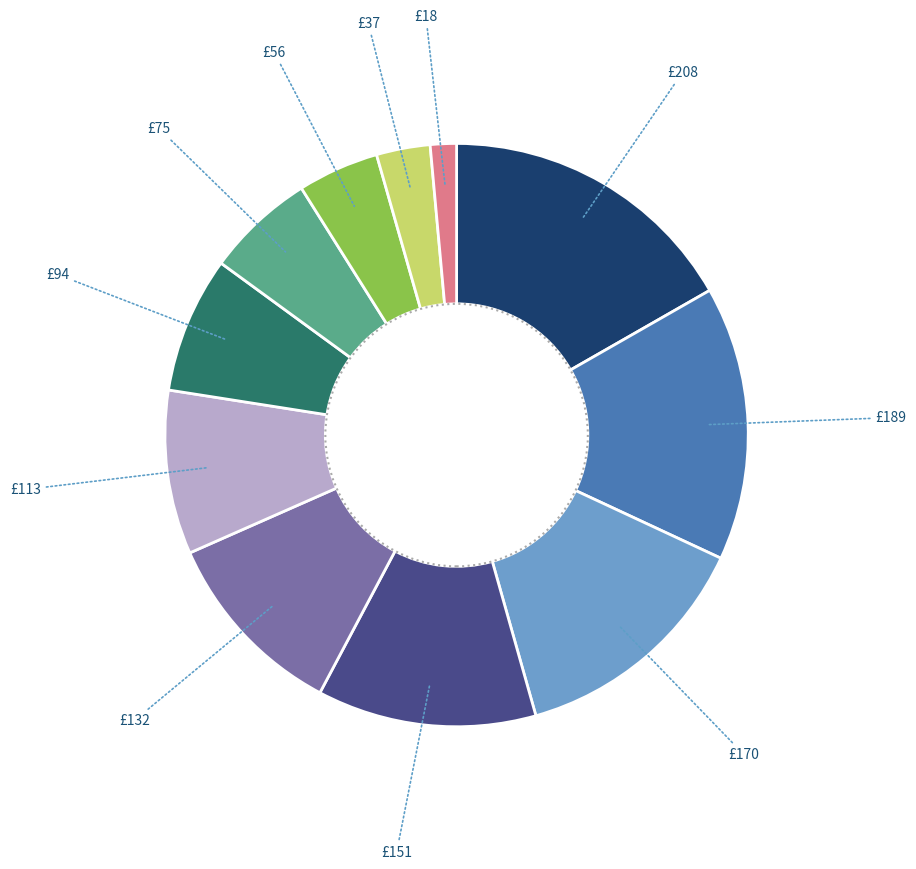

Does any single category account for the majority?

No